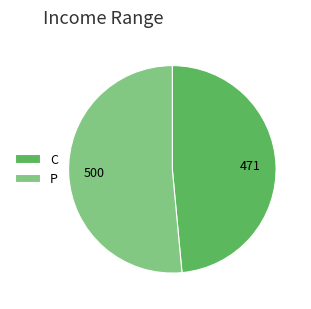

What is the largest slice in the pie chart?

P